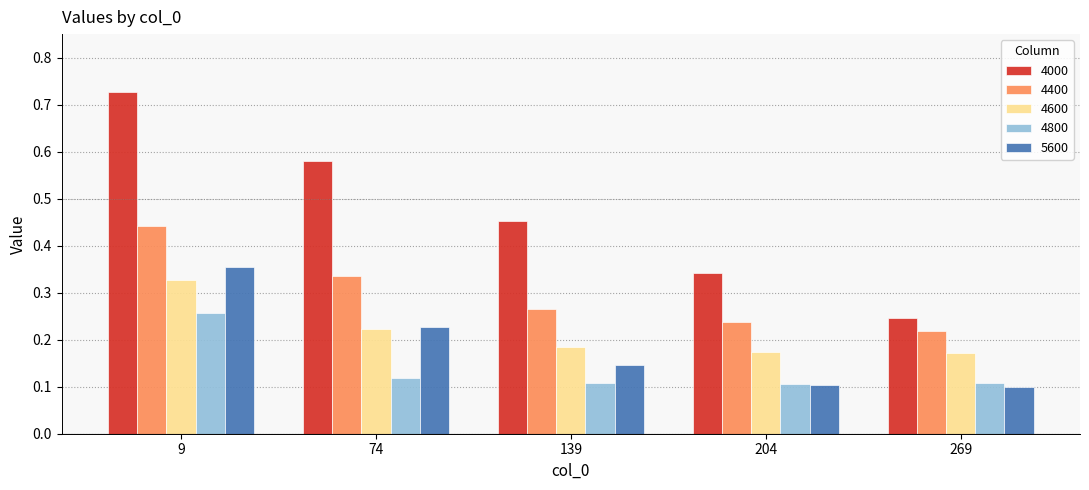

Which series has the largest range (max minus min)?

4000